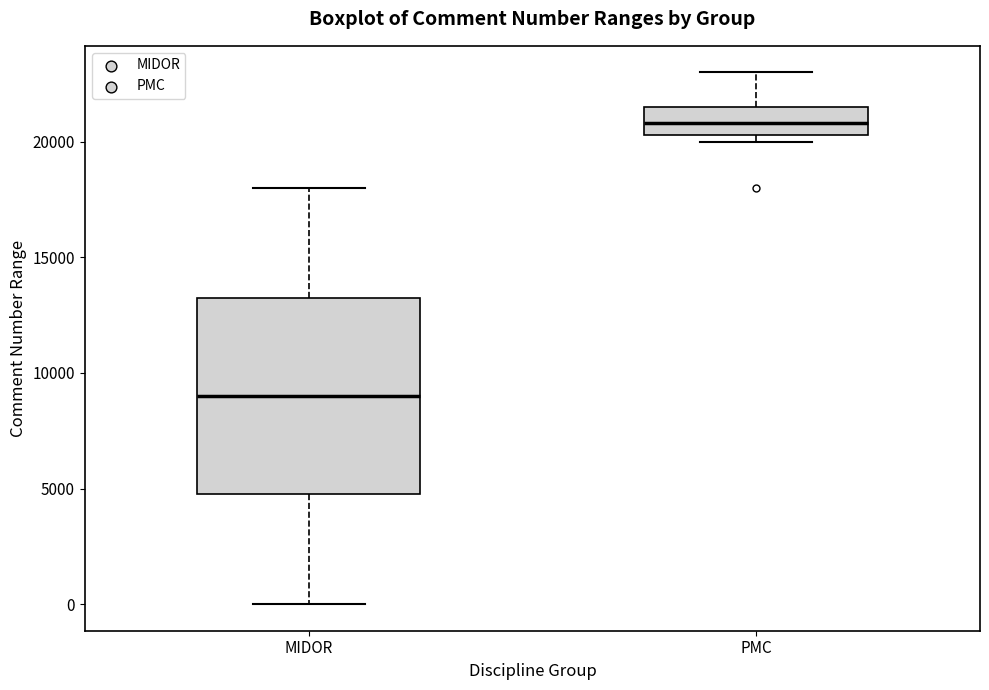

Comparing the boxes themselves (not the whiskers), which one is the tallest?

MIDOR